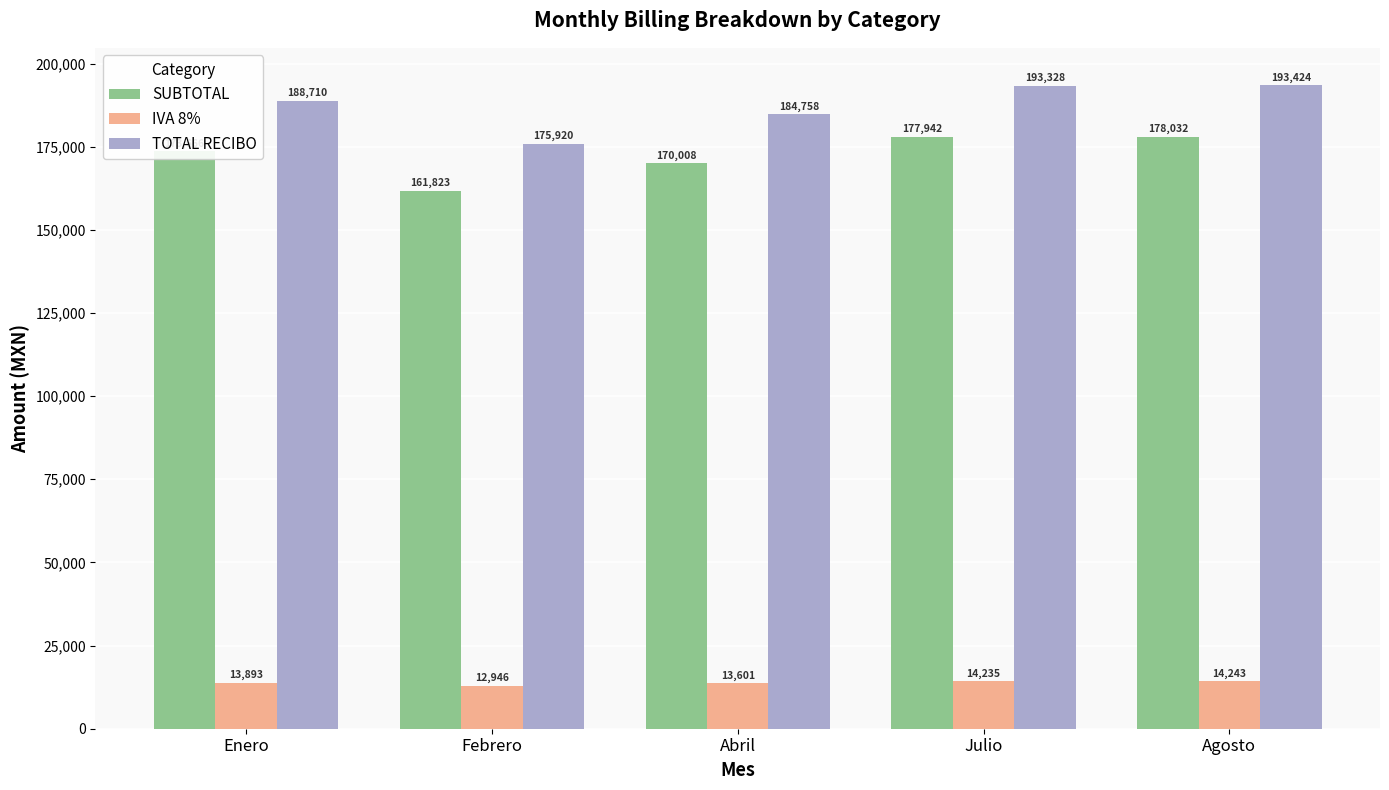

Is it true that TOTAL RECIBO equals 193328.0 at Julio?

True